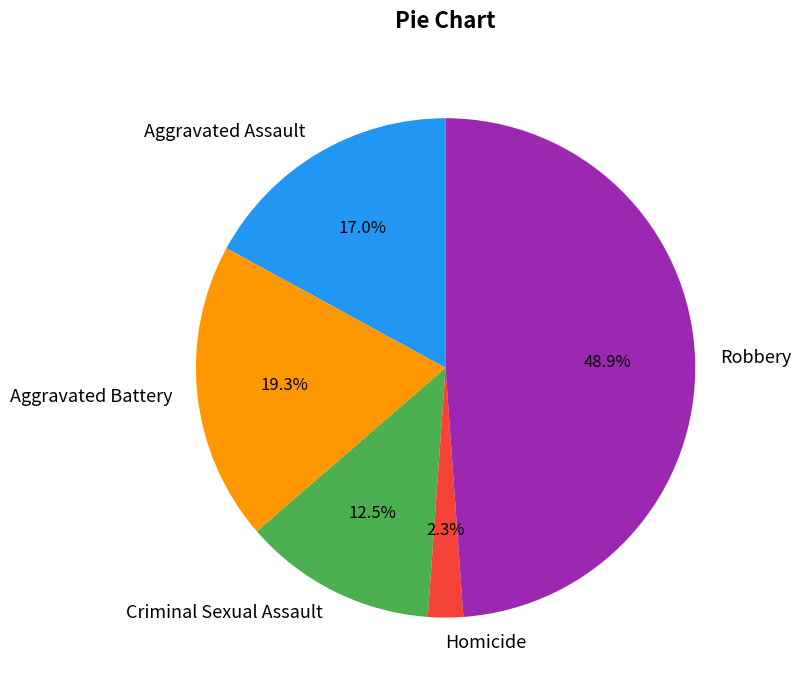

Combined, what portion of the pie is Aggravated Battery and Robbery?

68.2%